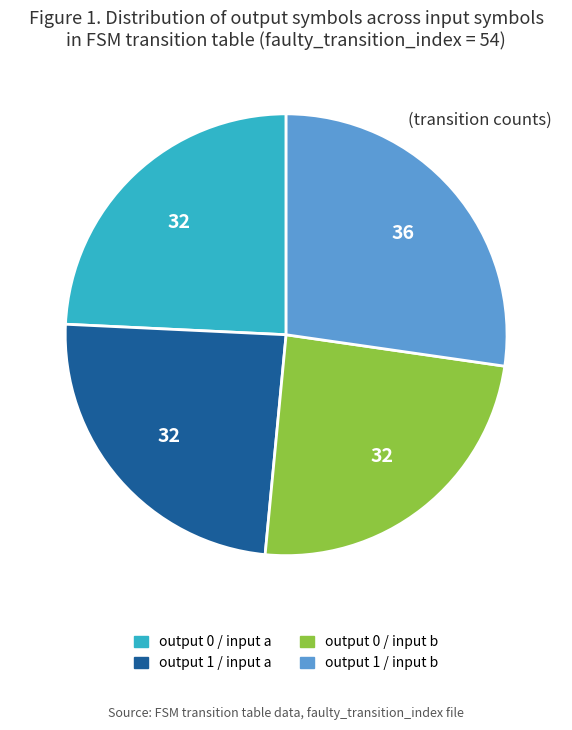

Is there a majority slice in this chart?

No